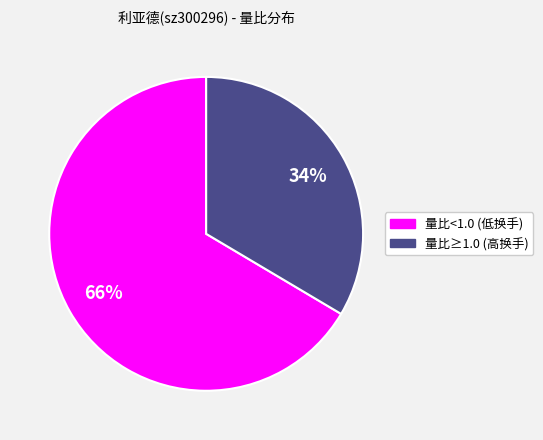

Is there any slice that represents more than half of the pie?

Yes